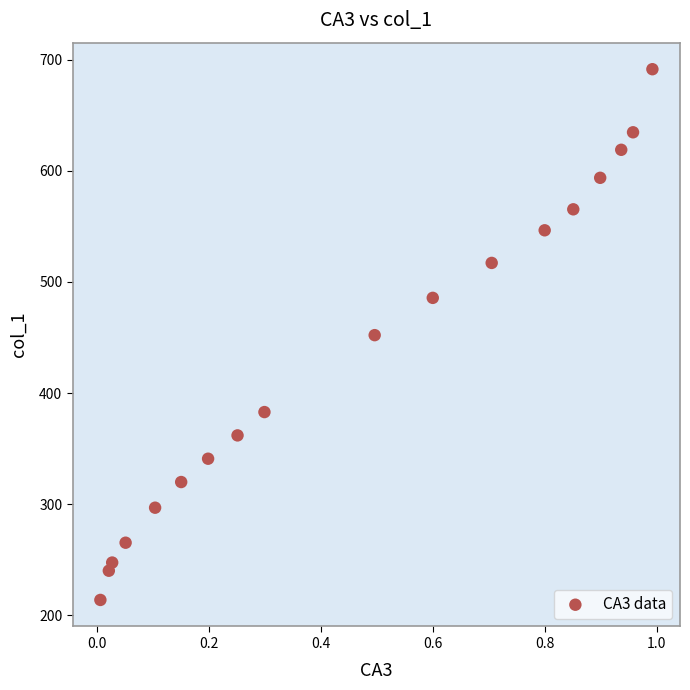

What is the range of X values (max minus min)?

1.0